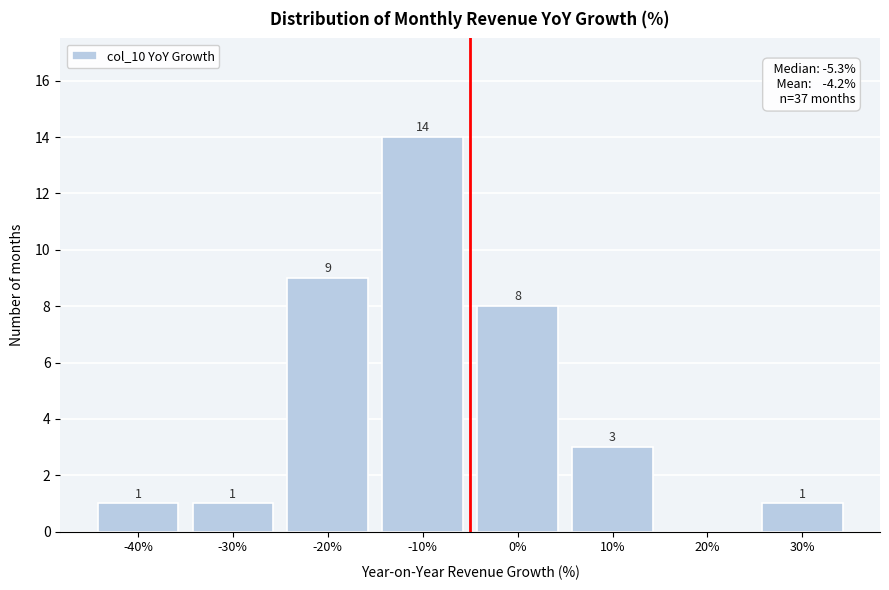

Reading left to right, transcribe all the data shown in this chart.

-40%=1	-30%=1	-20%=9	-10%=14	0%=8	10%=3	20%=0	30%=1